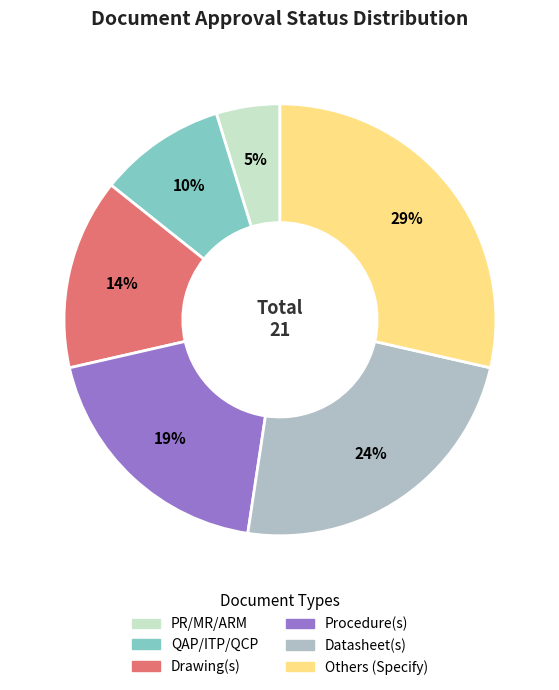

What is the smallest slice in the pie chart?

PR/MR/ARM